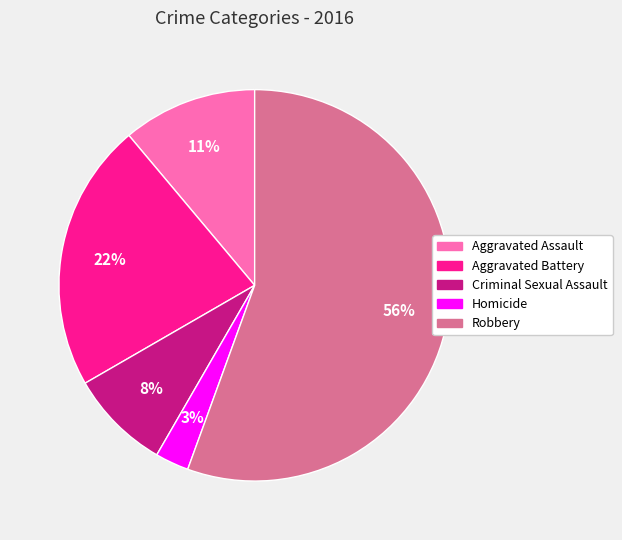

To the nearest percent, what is the difference between the largest and smallest slice percentages?

53%